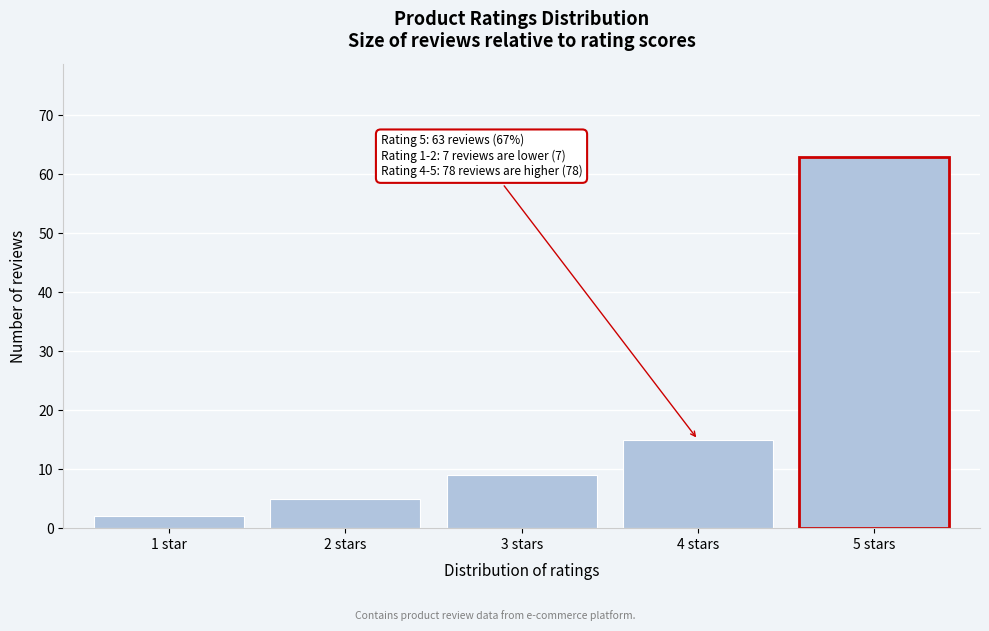

Reading left to right, extract all data points from this chart.

2	5	9	15	63